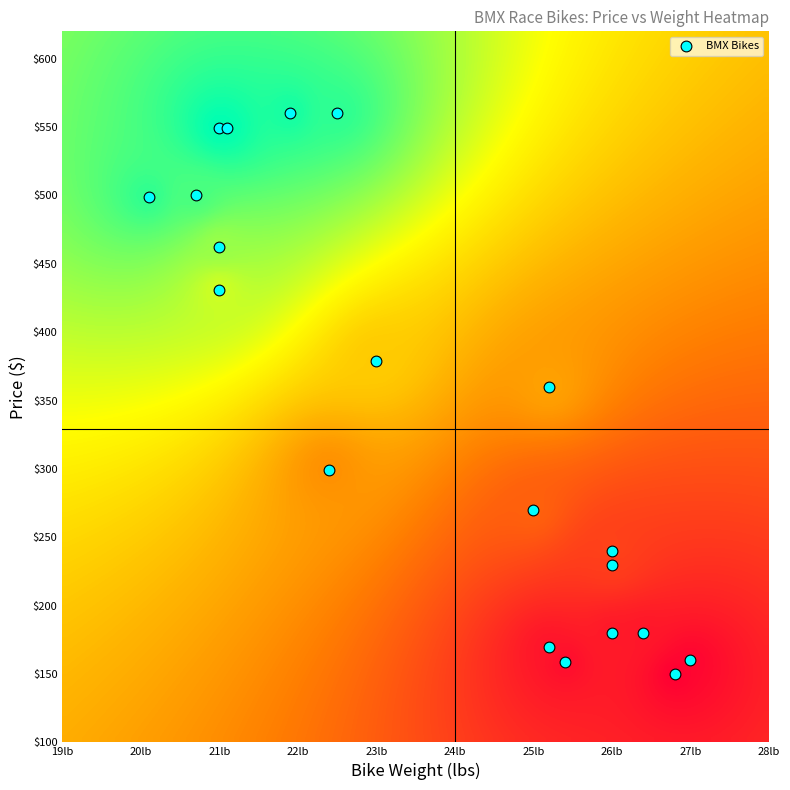

What is the range of Y values (max minus min)?

410